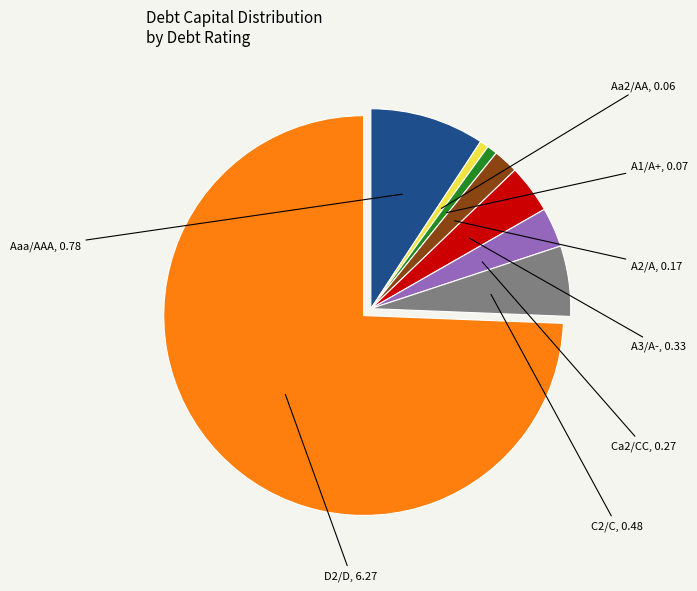

Is there any slice that represents more than half of the pie?

Yes